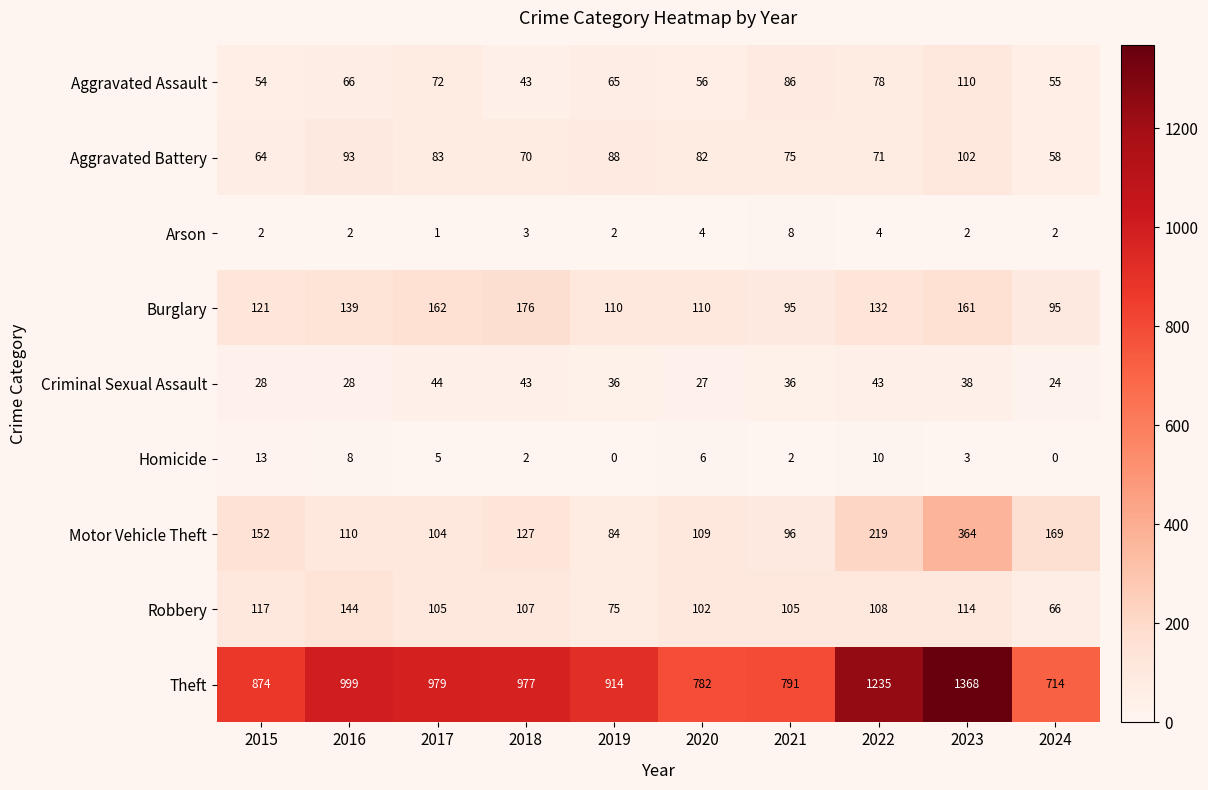

Where does the Burglary series first go above 132?

2016